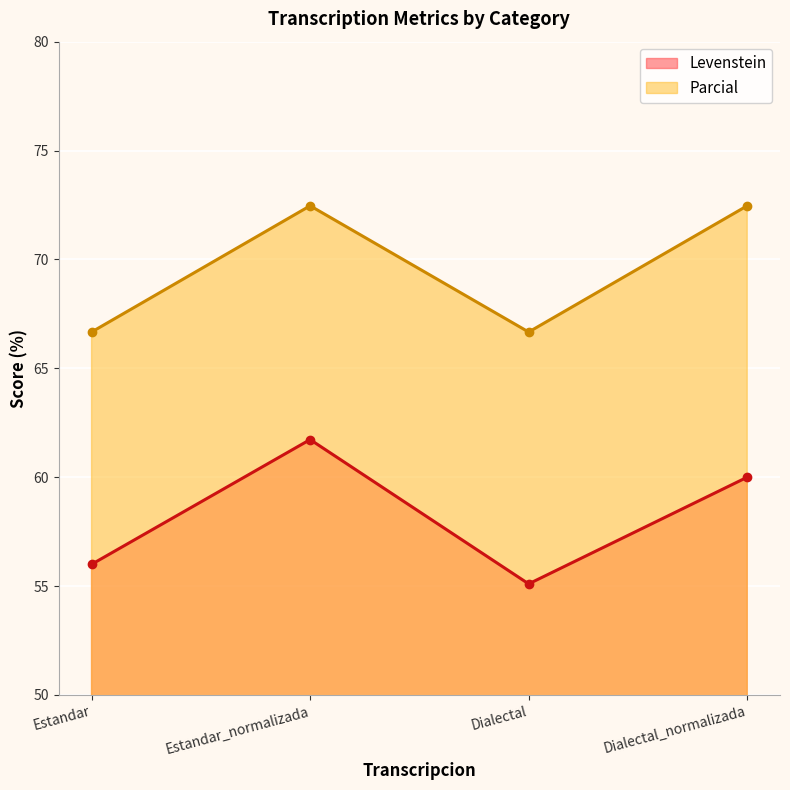

At which category does Parcial reach its first local peak?

Estandar_normalizada